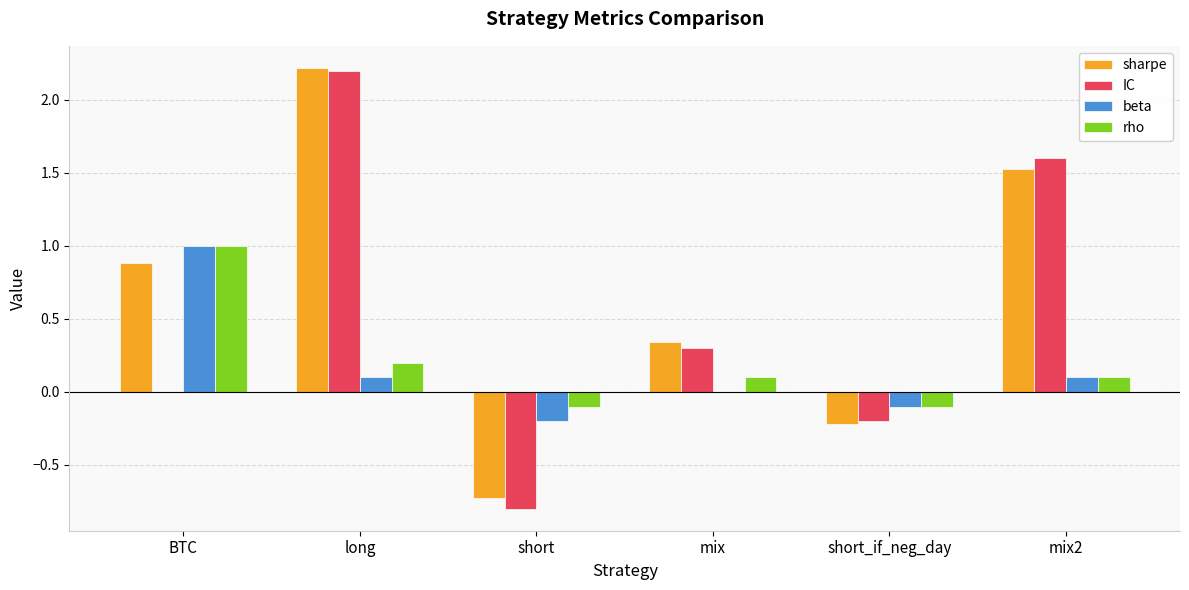

What is the approximate value of rho at short?

-0.1